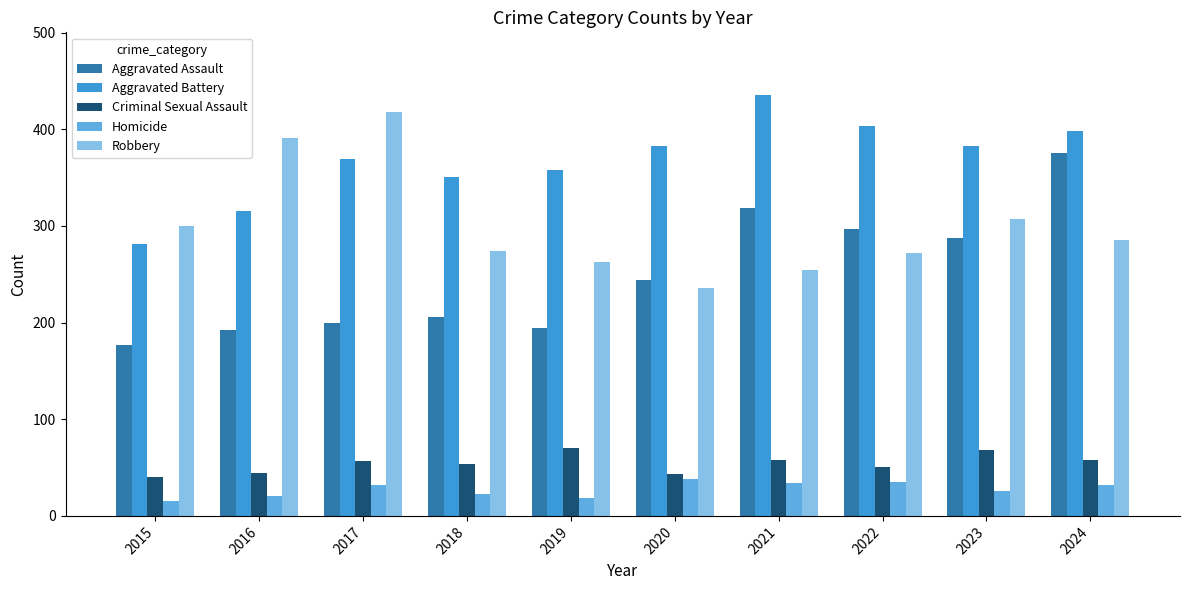

What are all the series names shown in the legend?

Aggravated Assault, Aggravated Battery, Criminal Sexual Assault, Homicide, Robbery